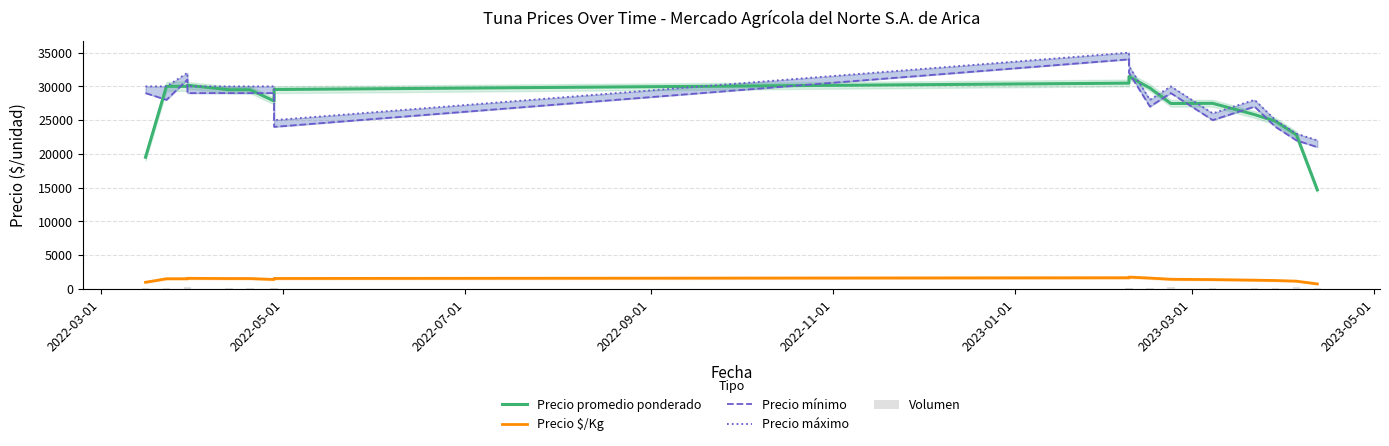

What is the sum of all Volumen values?

3070.0